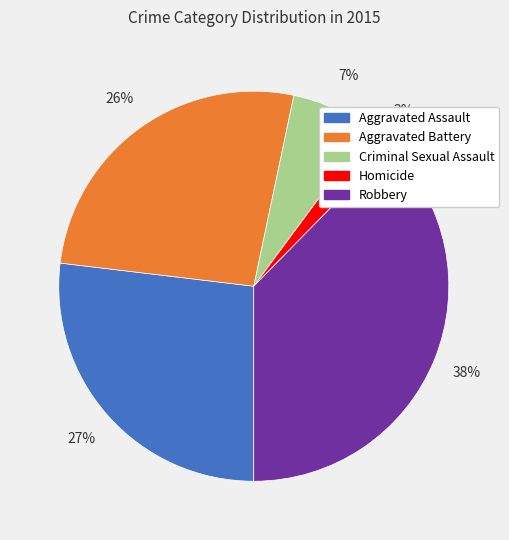

To the nearest percent, what portion does Homicide represent?

2%